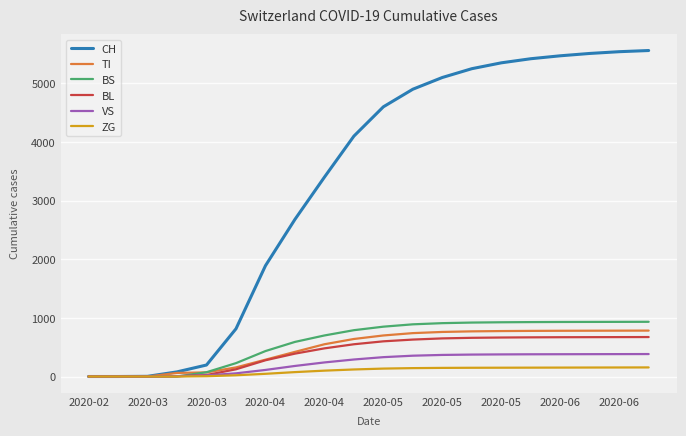

Which series has the widest spread of values?

CH